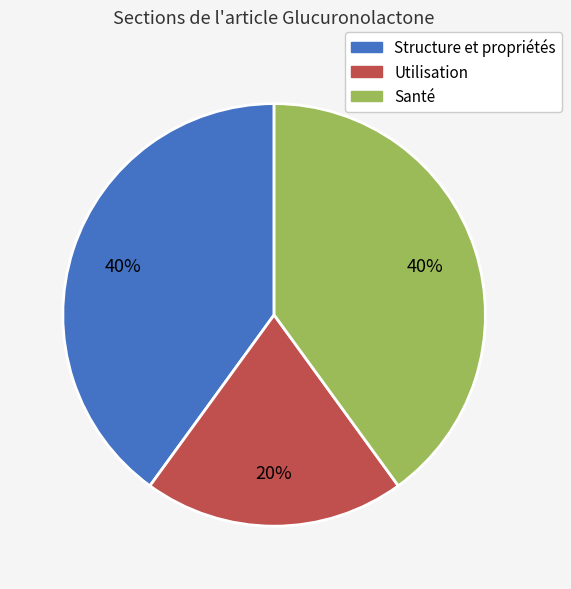

Is there a majority slice in this chart?

No